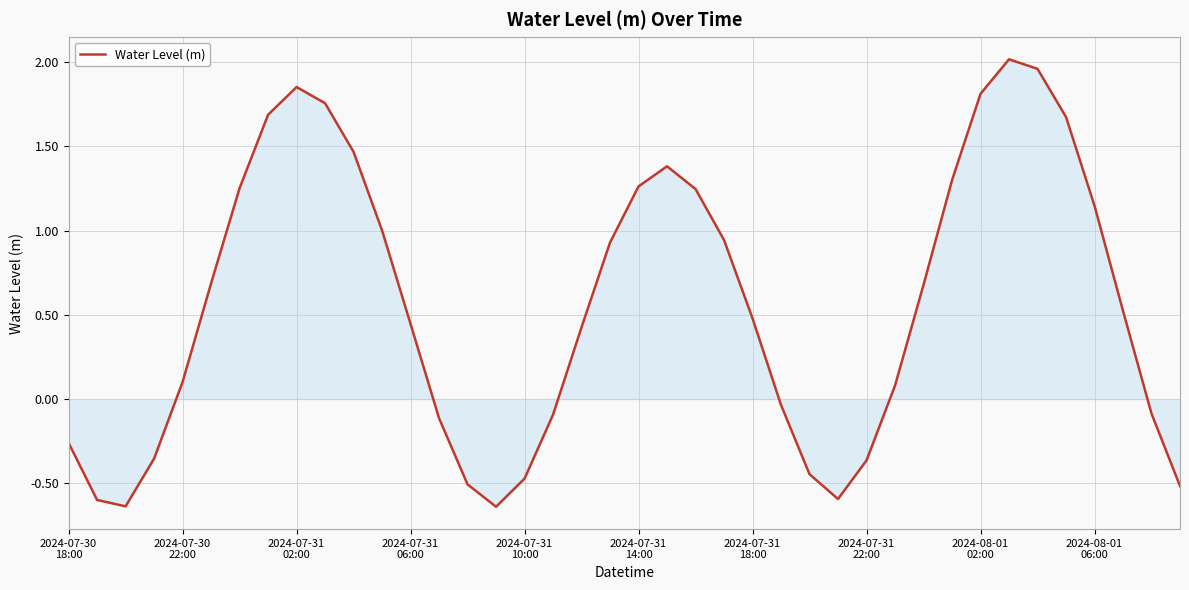

What is the difference between the second highest and minimum values?

2.6